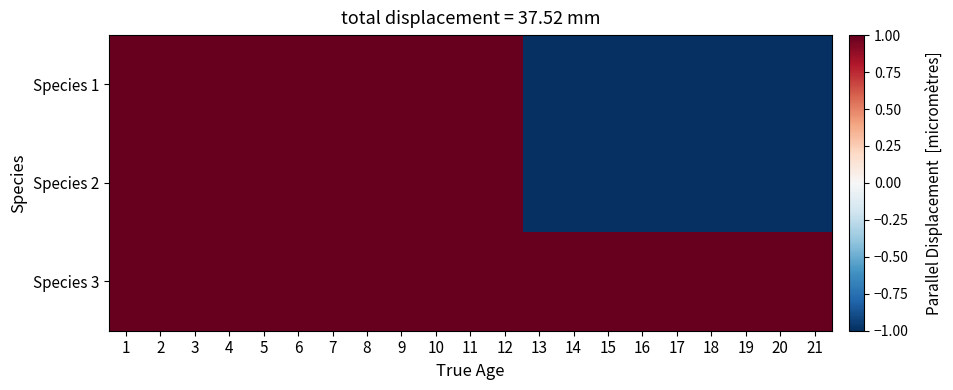

Reading left to right, extract all data points from this chart.

Species 1: 1=1	2=1	3=1	4=1	5=1	6=1	7=1	8=1	9=1	10=1	11=1	12=1	13=-1	14=-1	15=-1	16=-1	17=-1	18=-1	19=-1	20=-1	21=-1
Species 2: 1=1	2=1	3=1	4=1	5=1	6=1	7=1	8=1	9=1	10=1	11=1	12=1	13=-1	14=-1	15=-1	16=-1	17=-1	18=-1	19=-1	20=-1	21=-1
Species 3: 1=1	2=1	3=1	4=1	5=1	6=1	7=1	8=1	9=1	10=1	11=1	12=1	13=1	14=1	15=1	16=1	17=1	18=1	19=1	20=1	21=1